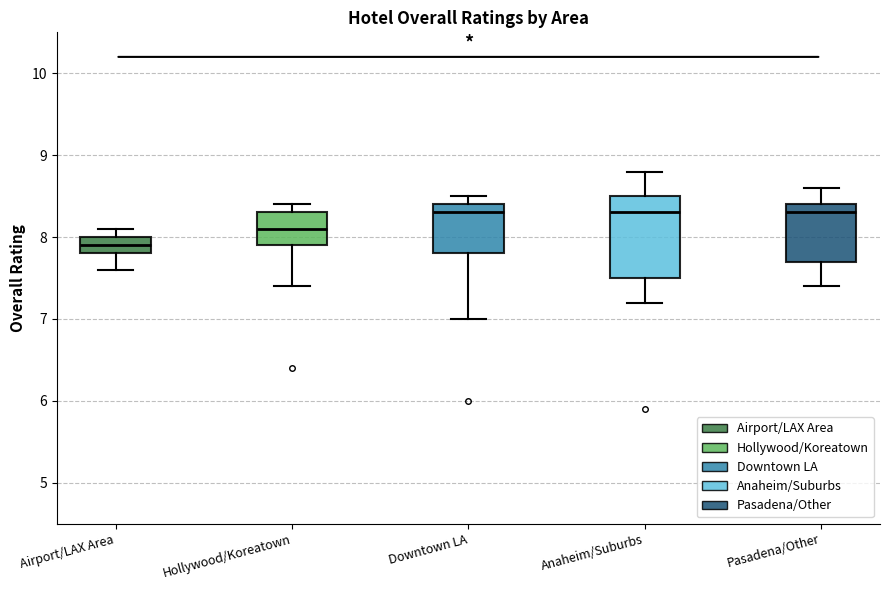

Where does the median line of the box for Hollywood/Koreatown sit on the y-axis? The values are not printed on the chart, so give them approximately, as read against the axis.

8.1